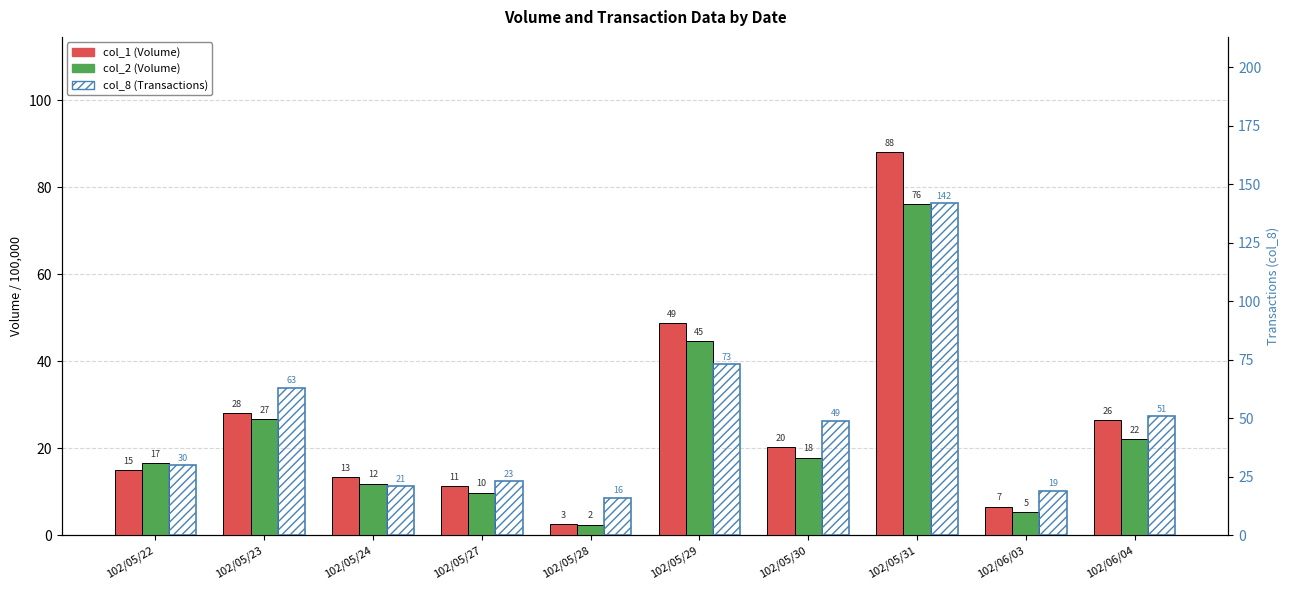

What are all the series names shown in the legend?

col_1, col_2, col_8